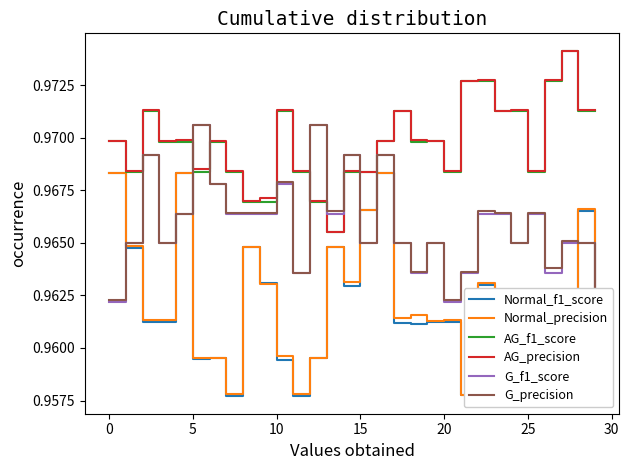

True or false: AG_f1_score and Normal_precision cross at least once.

False